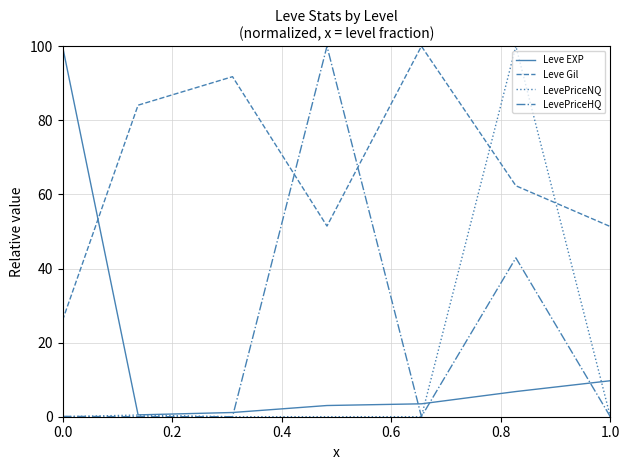

After their last crossing, which series has the higher values: LevePriceNQ or Leve EXP?

Leve EXP